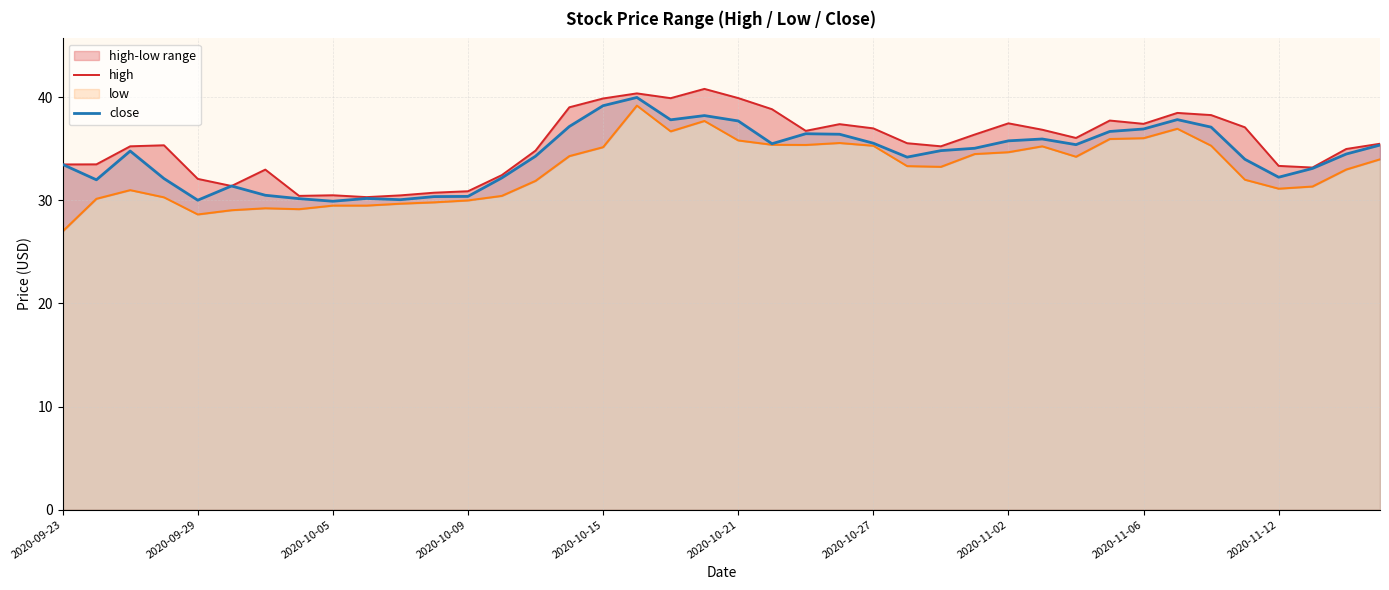

The value of close at 2020-11-12 is 32.2. True or false?

True